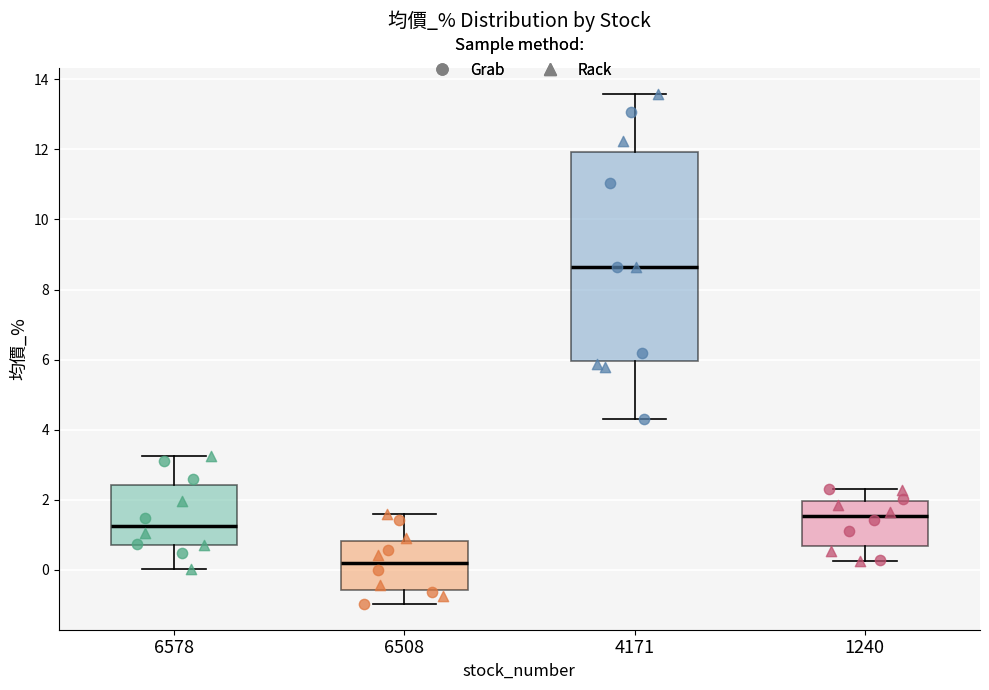

Reading left to right, transcribe this box plot: for each box, give where its median line is, the range the box spans, and where its two whiskers end, as read against the y-axis. The values are not printed on the chart, so give them approximately, as read against the axis.

6578: median 1.2, box 0.8 to 2.4, whiskers 0.0 to 3.2
6508: median 0.2, box -0.6 to 0.8, whiskers -1.0 to 1.6
4171: median 8.6, box 6.0 to 12.0, whiskers 4.4 to 13.6
1240: median 1.6, box 0.6 to 2.0, whiskers 0.2 to 2.4